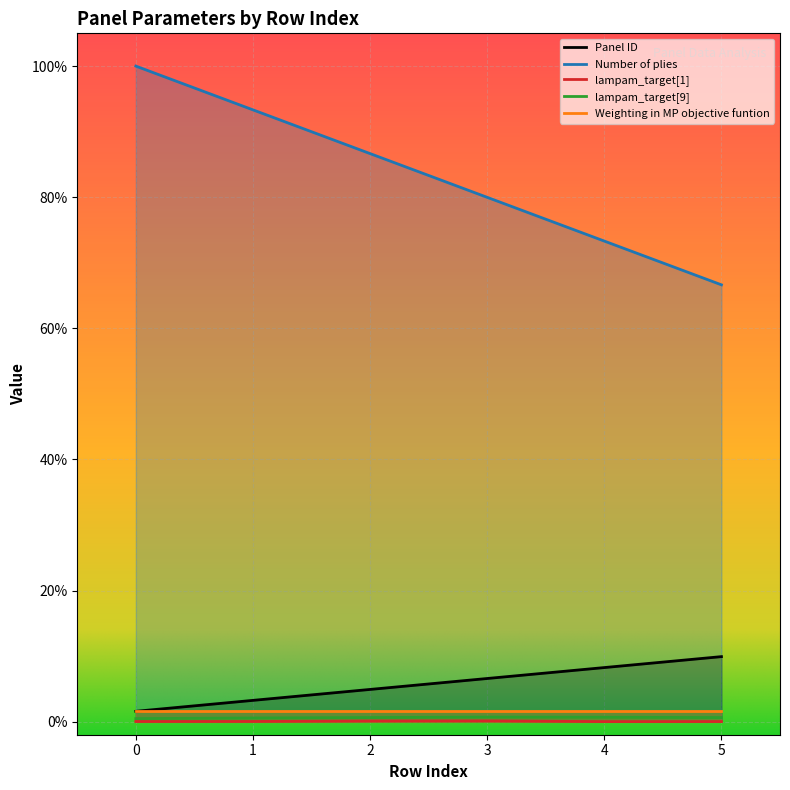

List the labels in order of lampam_target[9] value, smallest first.

0, 1, 5, 2, 4, 3